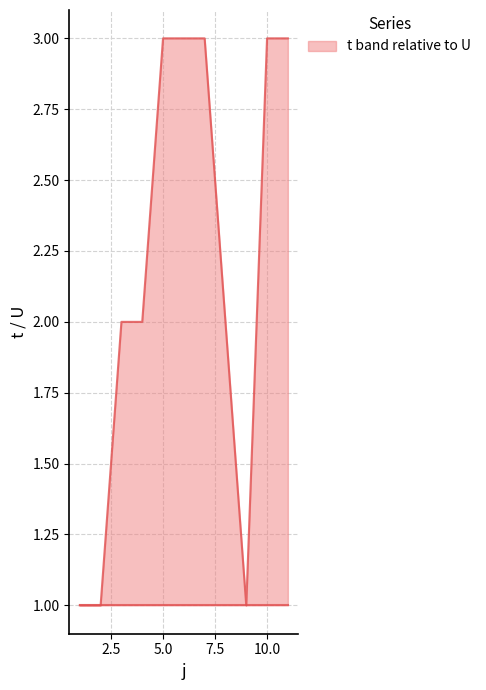

How many lines are shown in the chart?

2